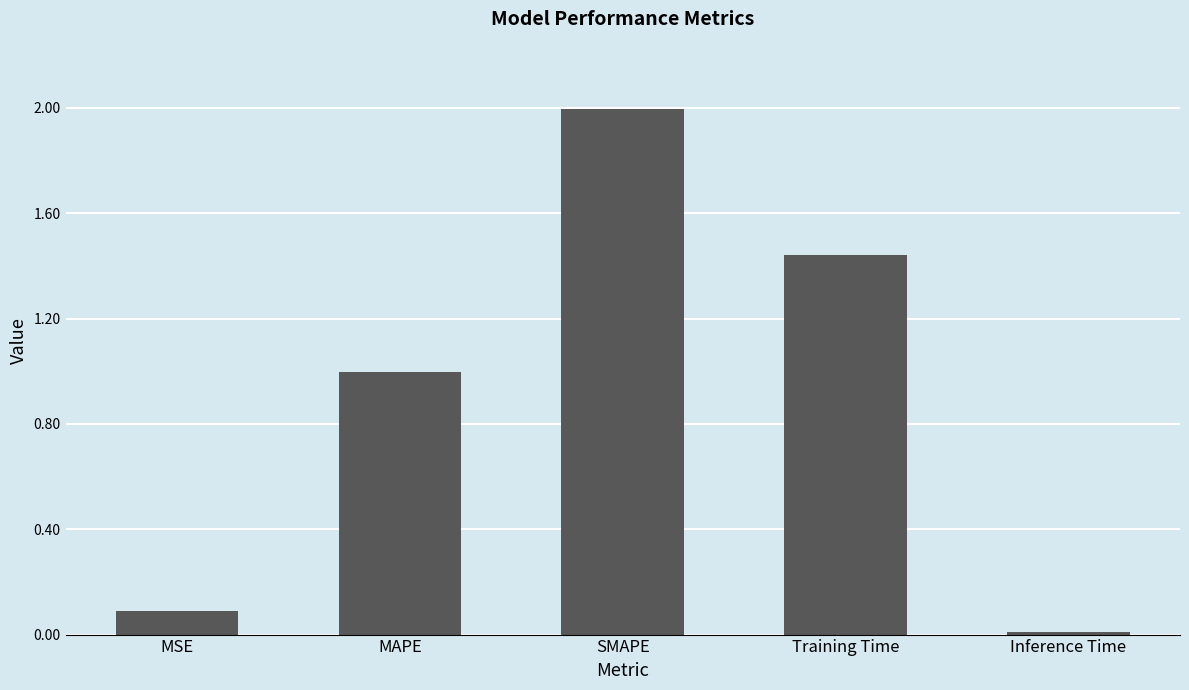

Rank the categories by value from lowest to highest.

Inference Time, MSE, MAPE, Training Time, SMAPE